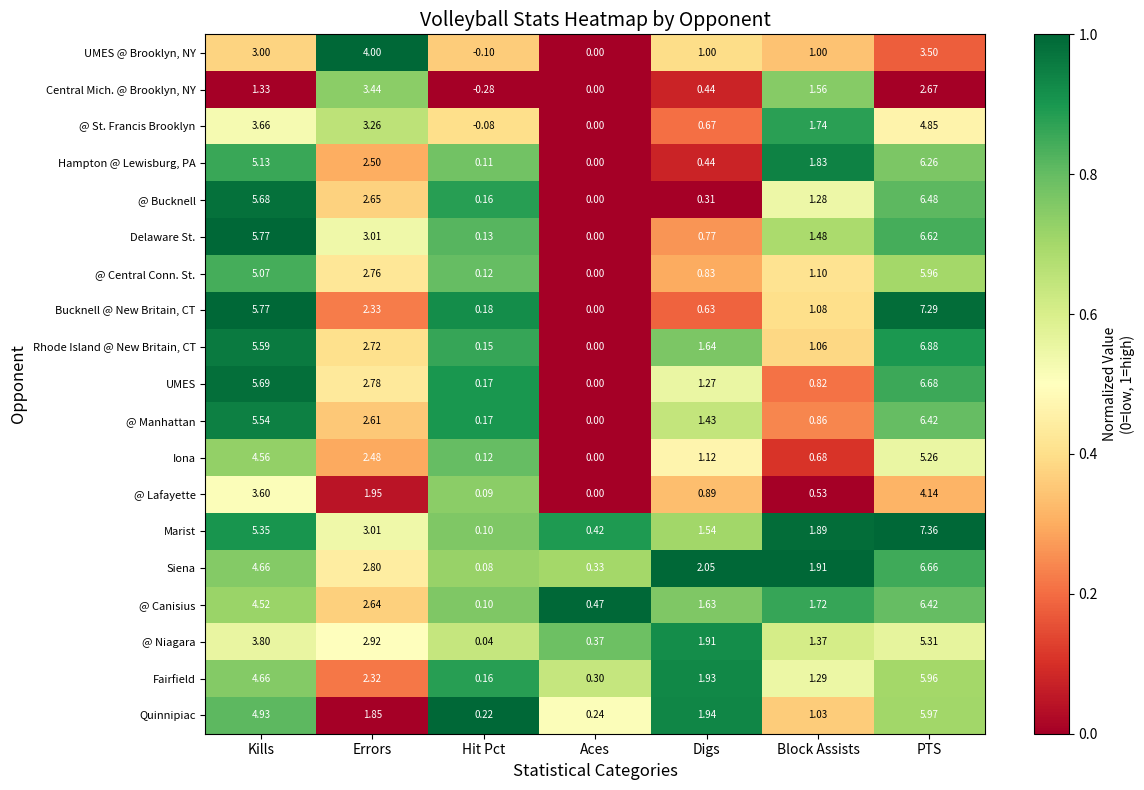

At which category does the chart reach its peak across all series?

PTS